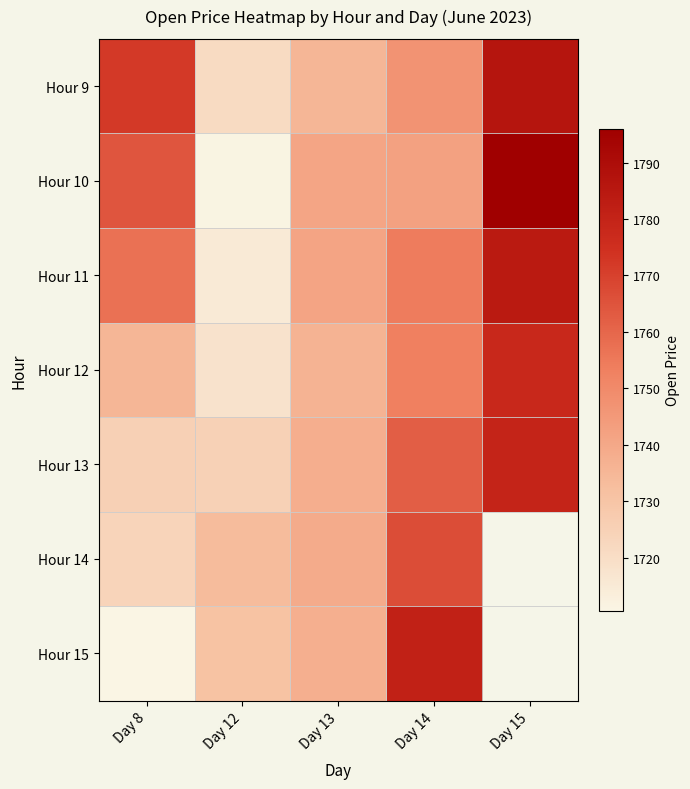

What is the total value across all series at Day 13?

12167.2